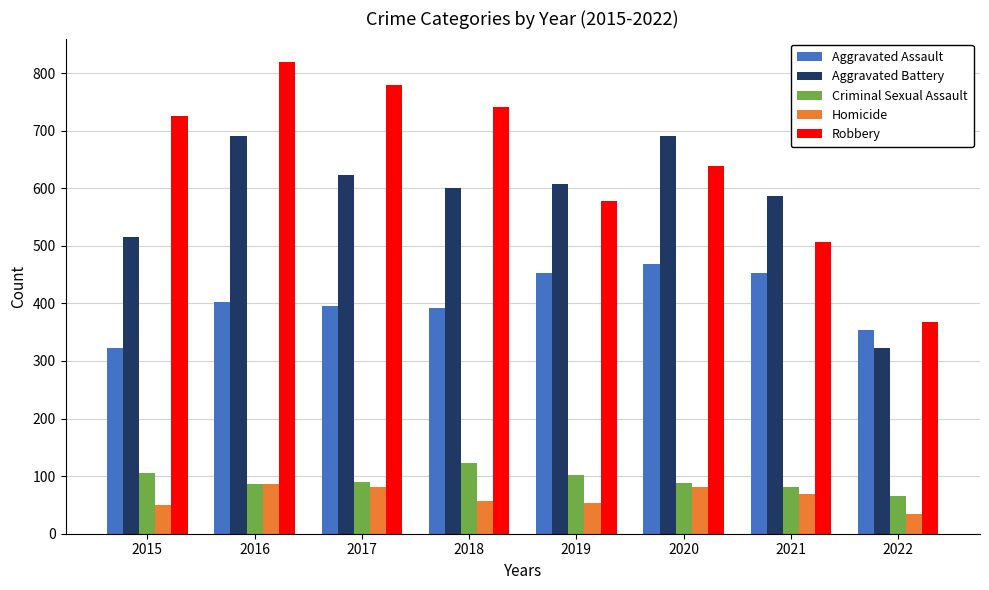

Which series has the widest spread of values?

Robbery